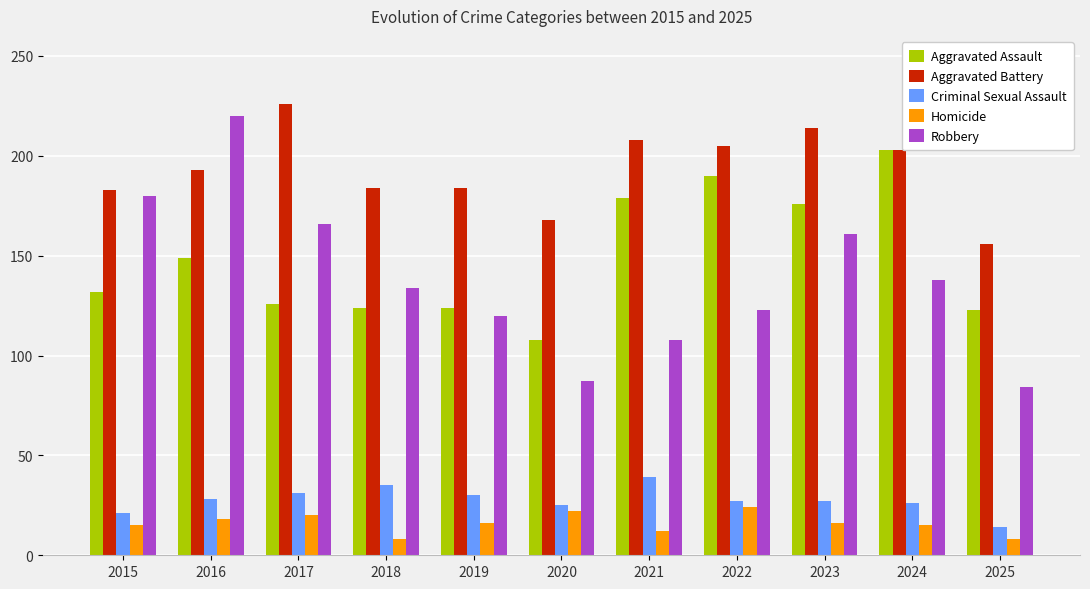

What is the difference between the highest and lowest values at 2019?

168